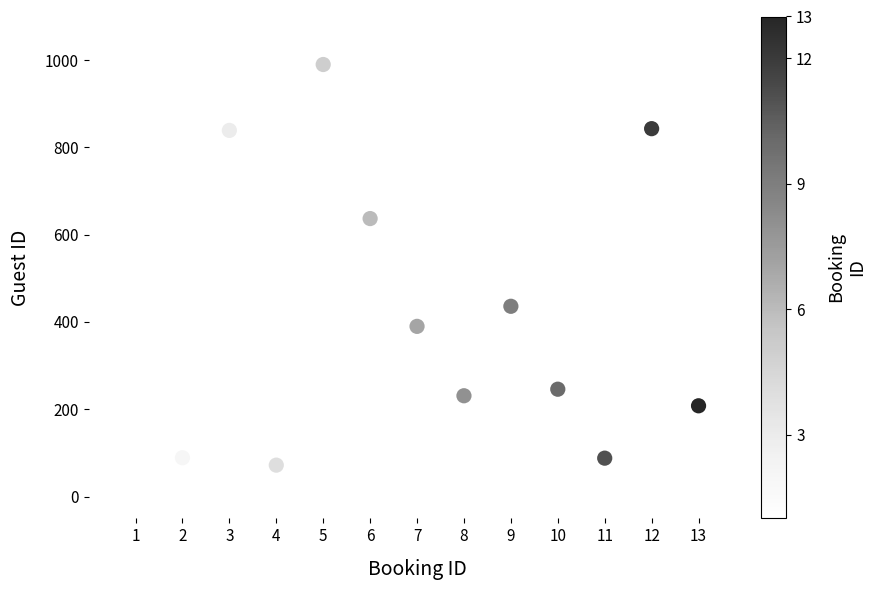

What is the range of Y values (max minus min)?

918